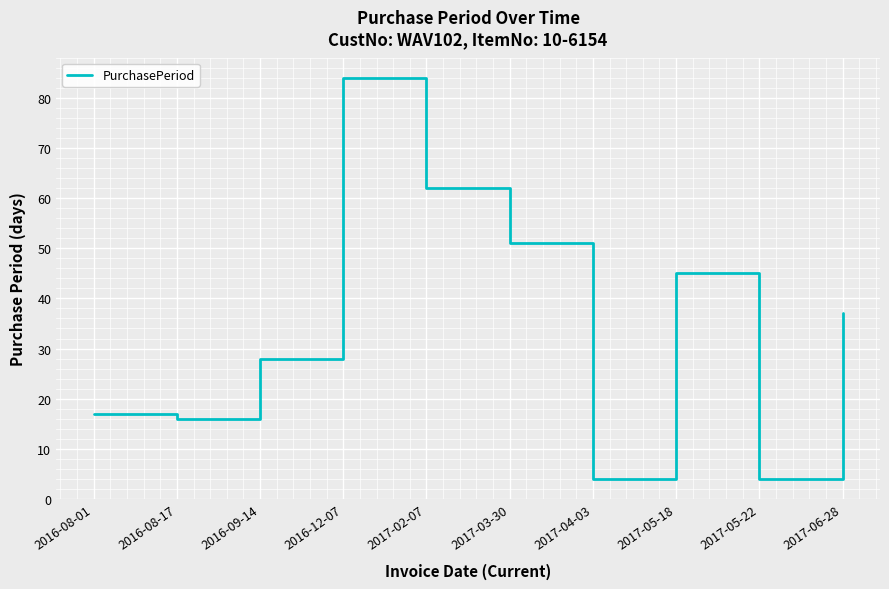

How many lines are shown in the chart?

1